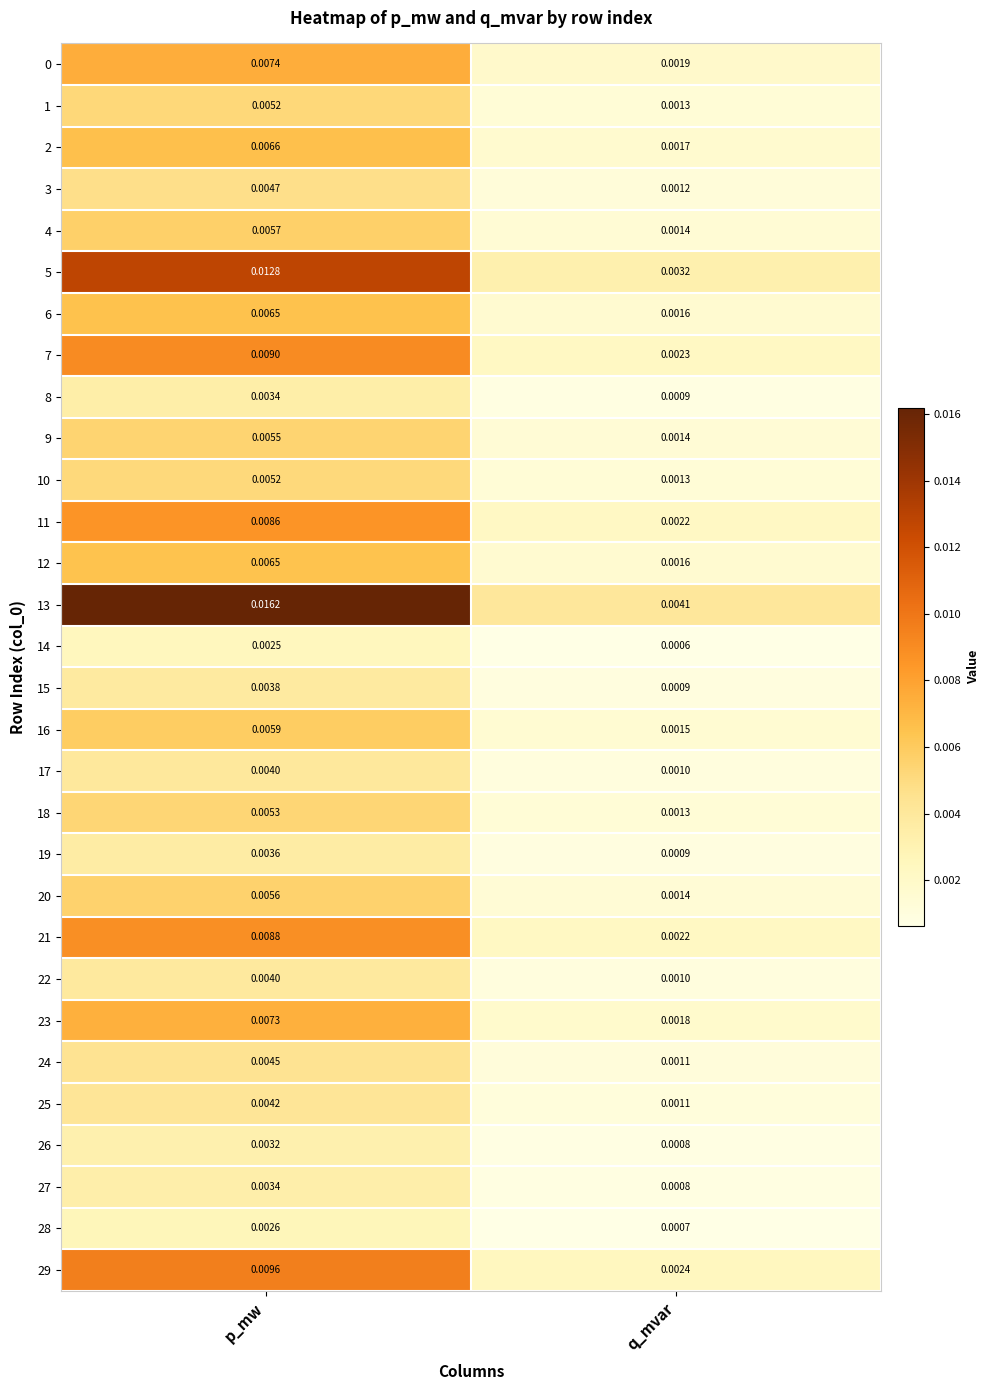

How many distinct data groups are displayed?

30